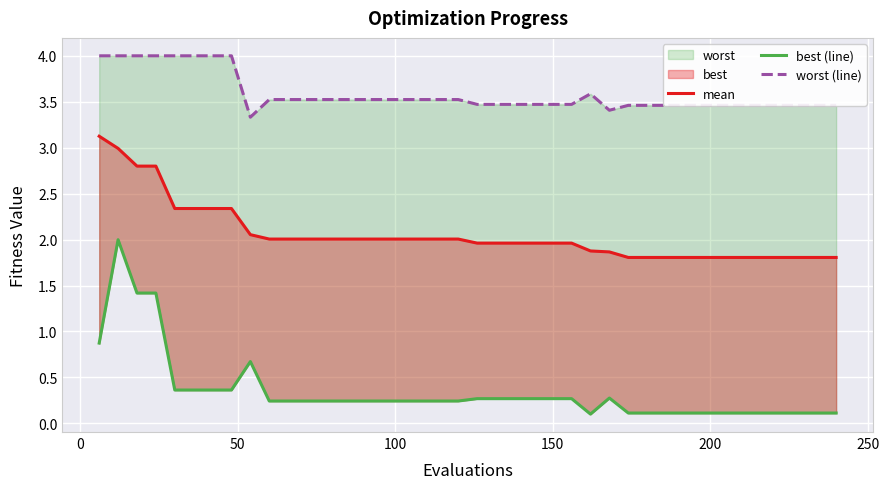

True or false: worst (line) and best (line) cross at least once.

False